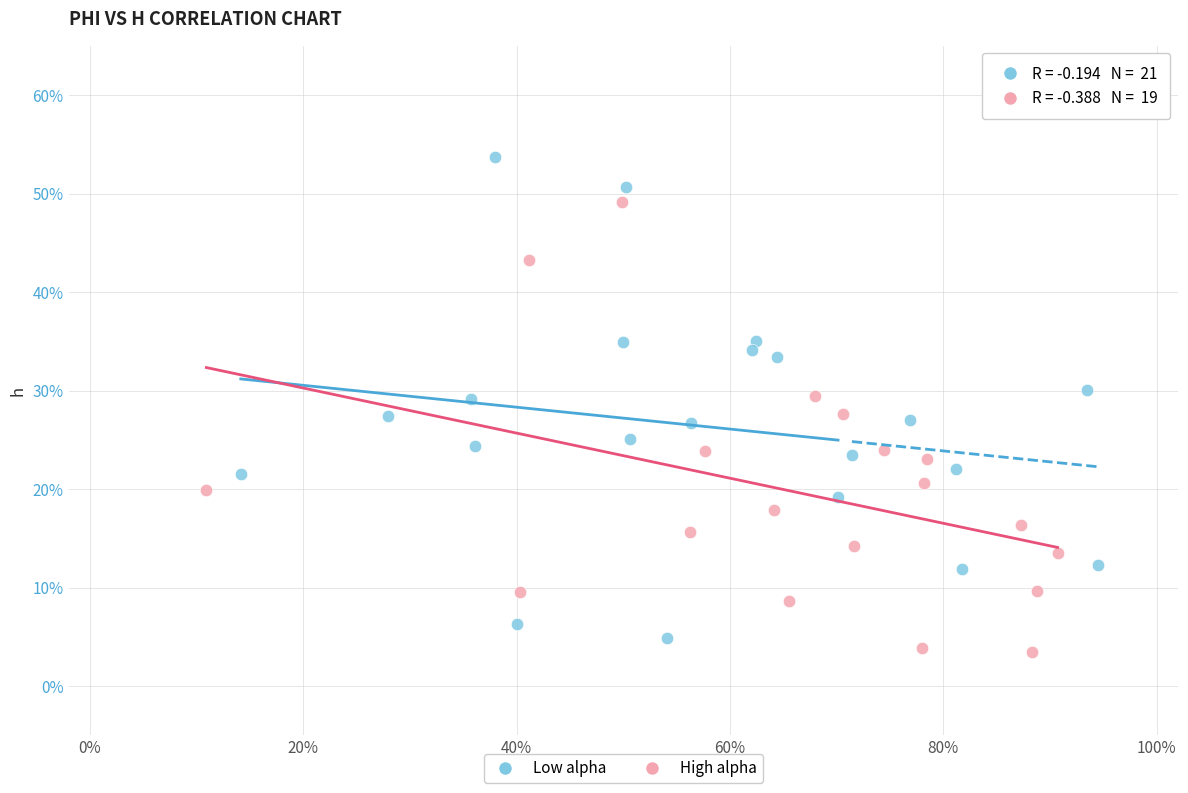

Which series reaches the maximum Y coordinate?

Low alpha